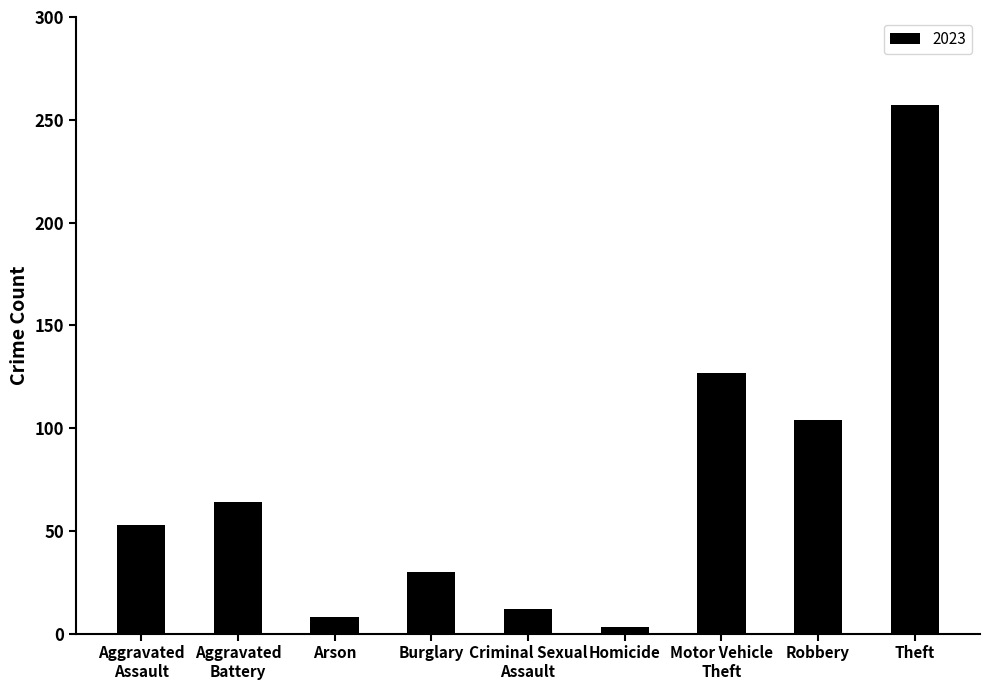

Which label corresponds to the smallest value in the chart?

Homicide